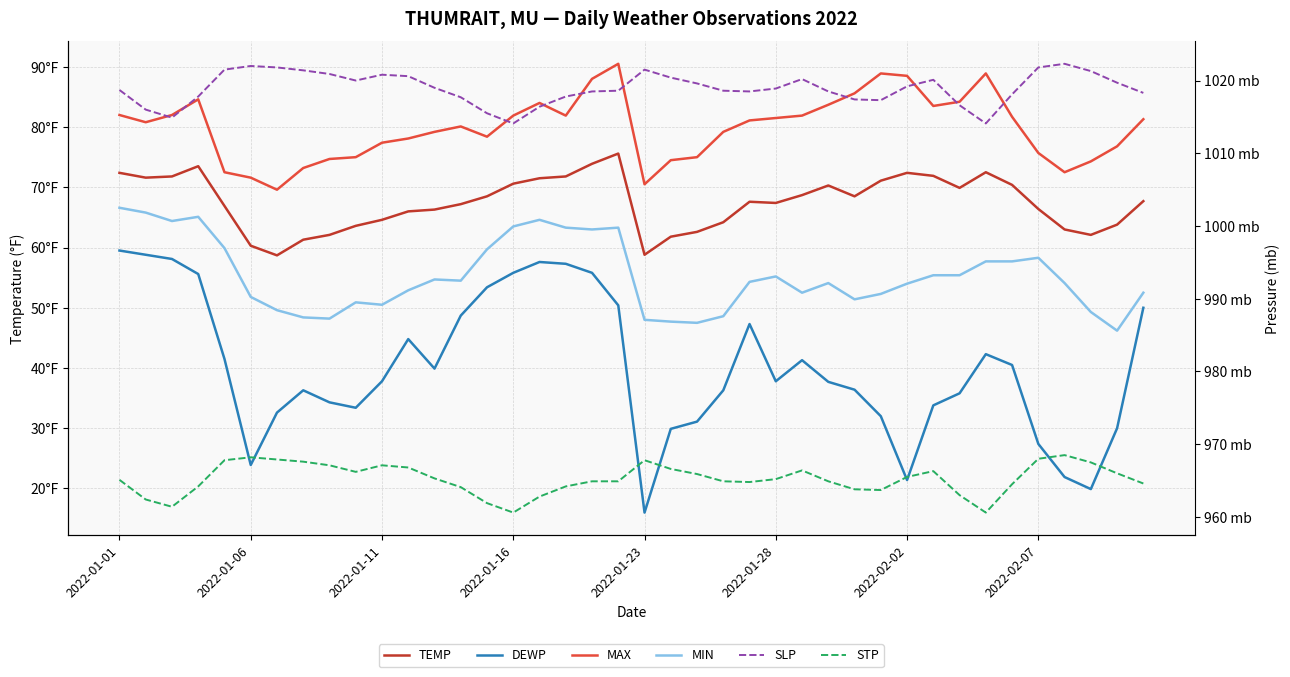

What is the sum of all TEMP values?

2699.3